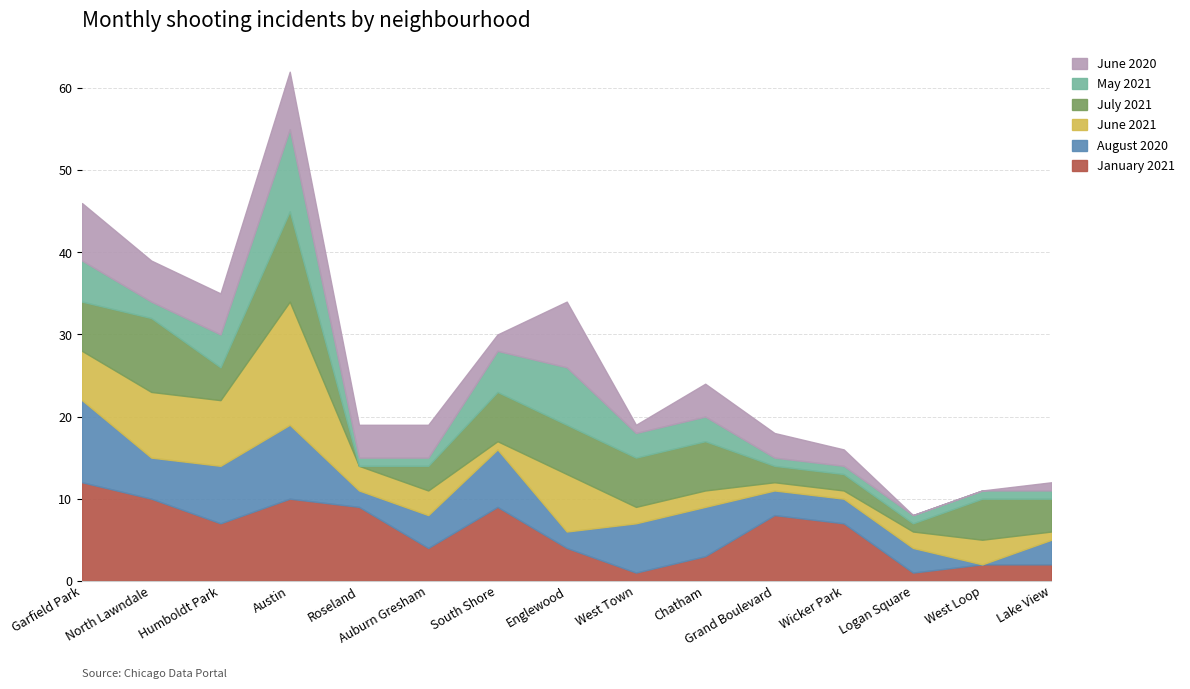

What are all the series names shown in the legend?

June 2020, May 2021, July 2021, June 2021, August 2020, January 2021